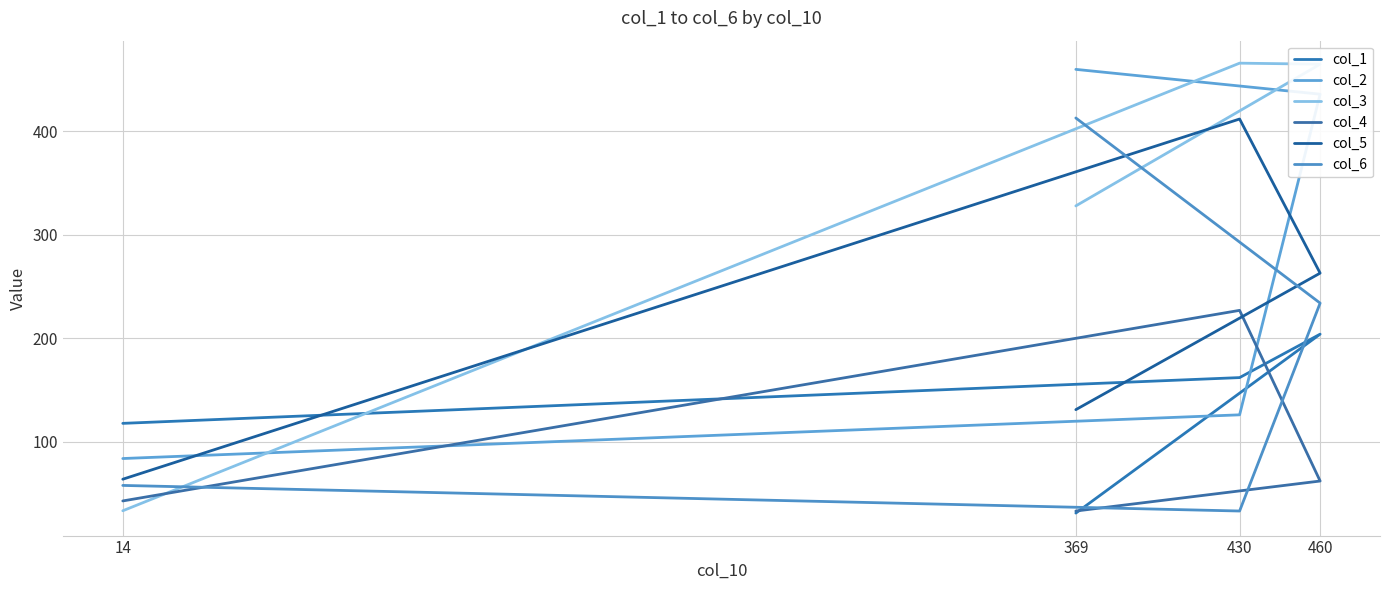

Which category has the lowest value in the col_1 series?

369